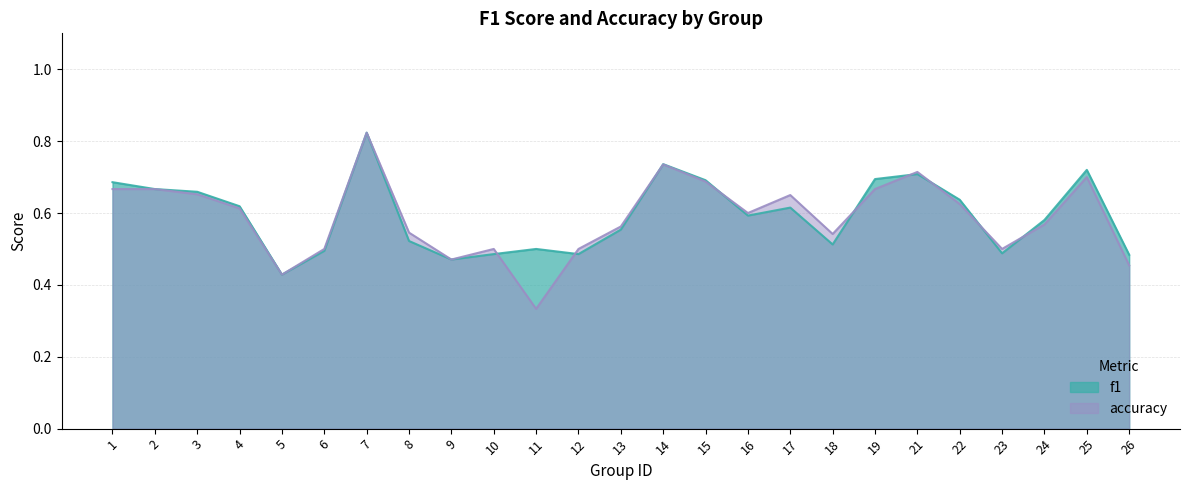

What are all the series names shown in the legend?

f1, accuracy